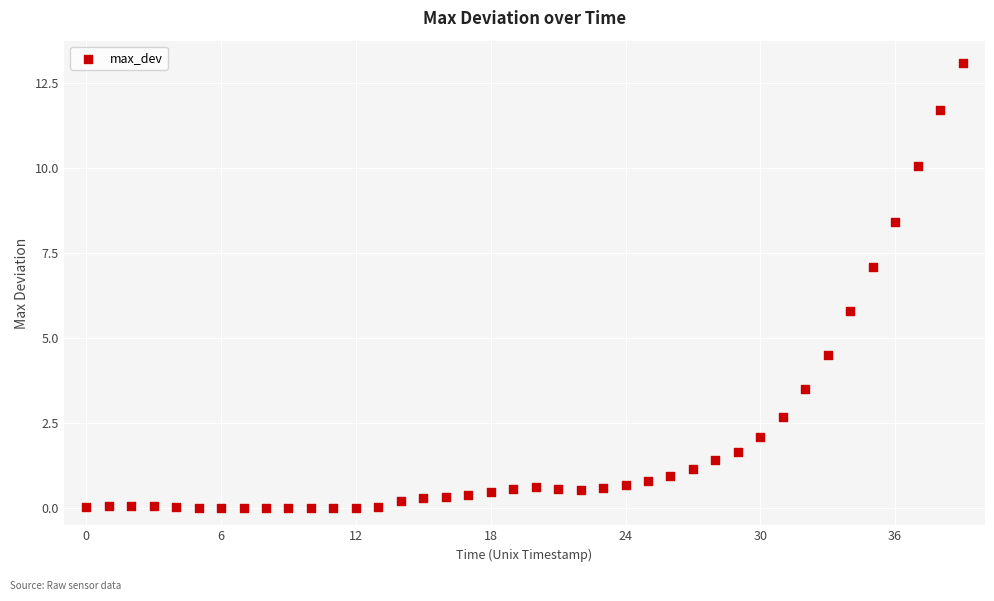

What Y value in the scatter plot is closest to 6?

5.8